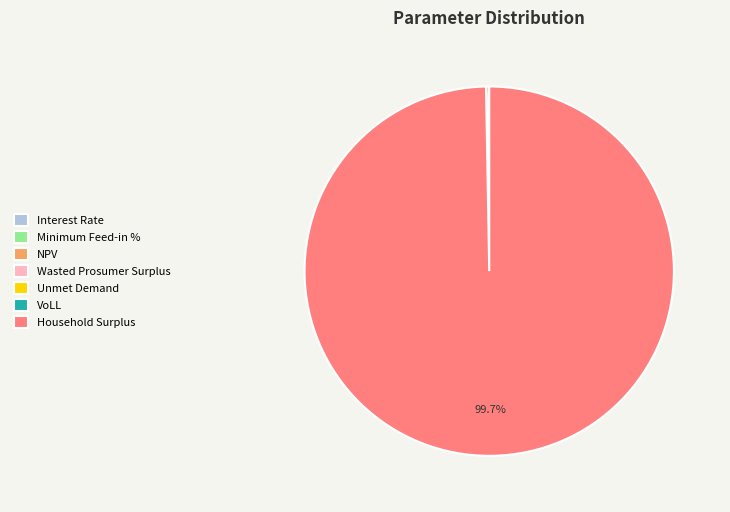

What is the majority slice?

Household Surplus